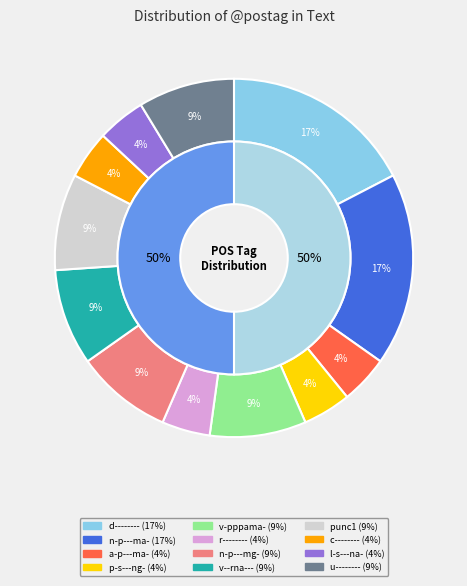

Is it true that a-p---ma- is 4% of the pie?

True